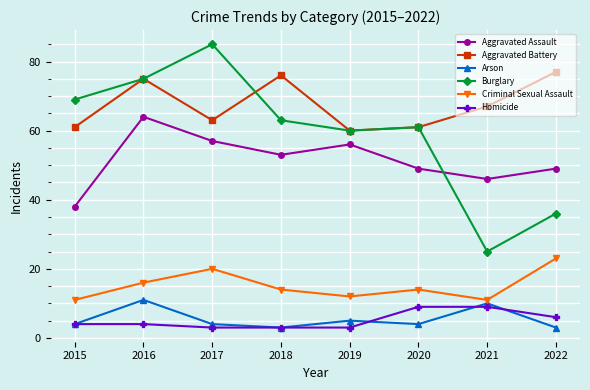

Is it true that Homicide equals 3 at 2019?

True